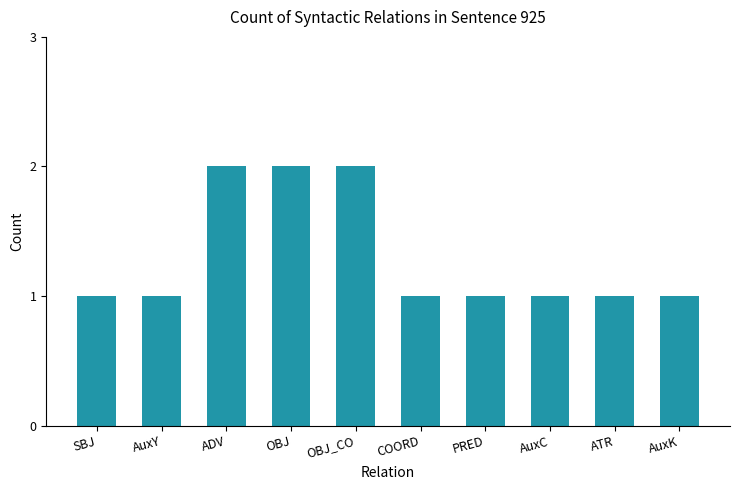

What is the ratio of the value at AuxK to the value at AuxC?

1.0